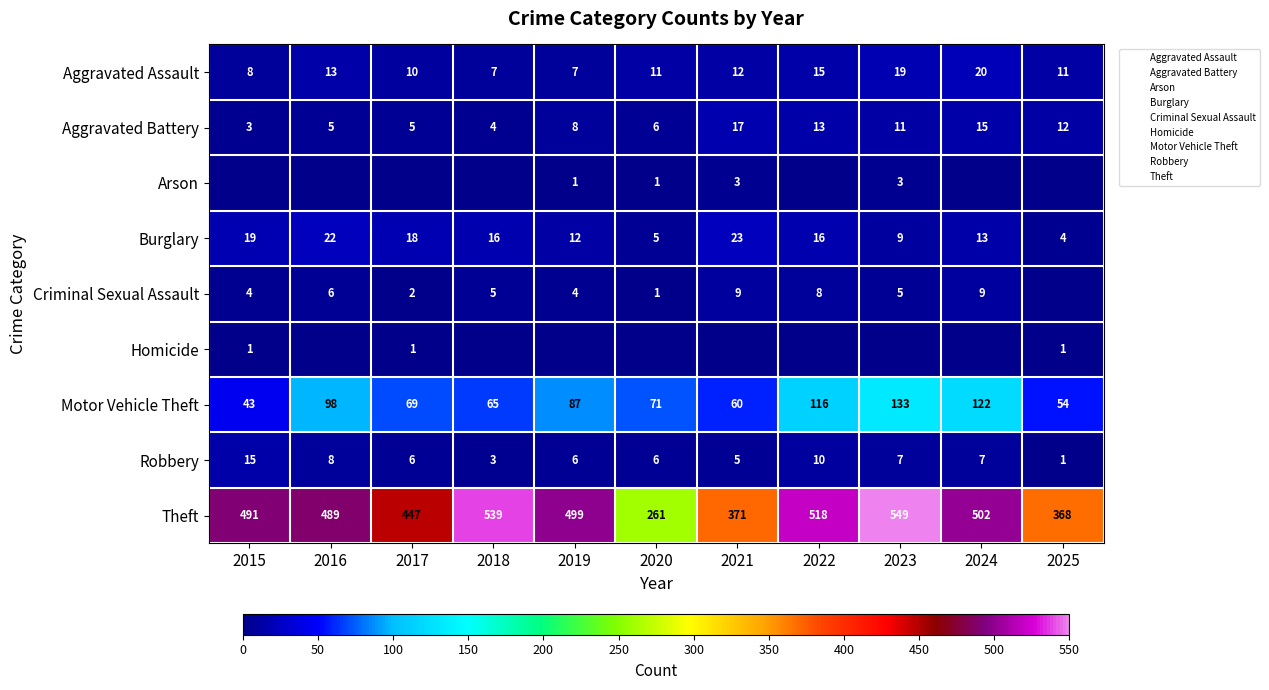

What is the maximum value shown in the chart?

549